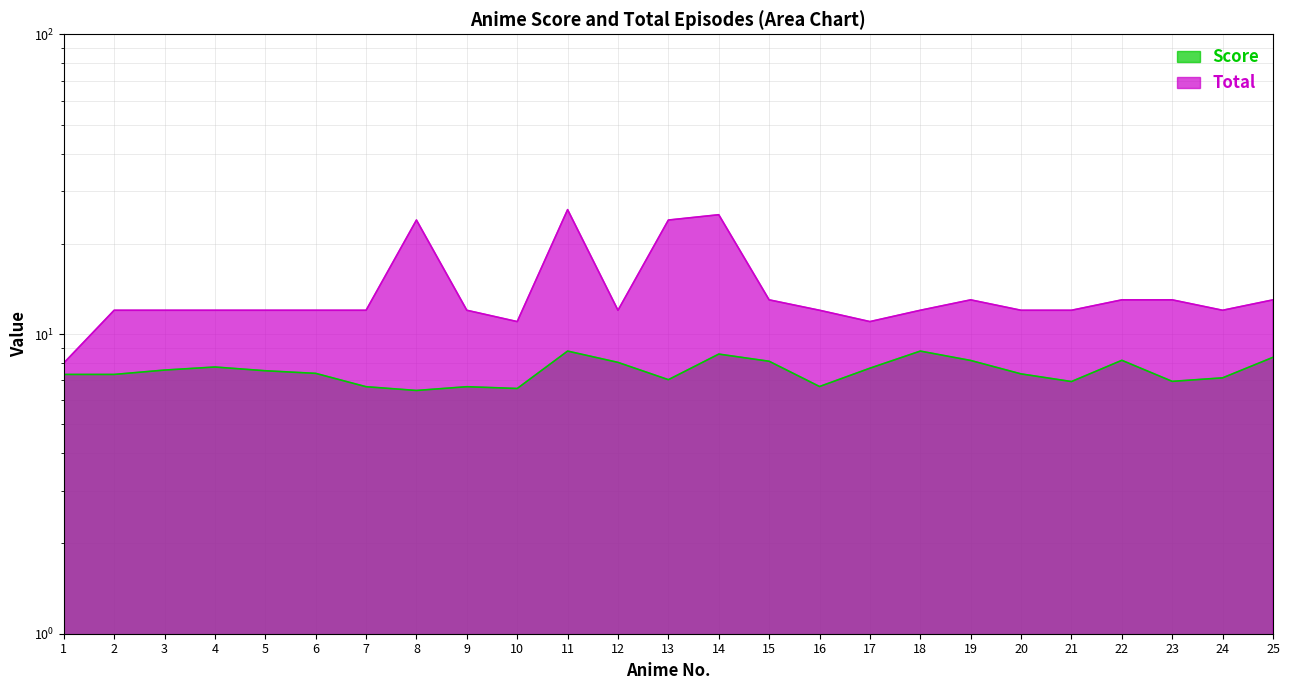

Which has a higher value, 9 or 18?

18